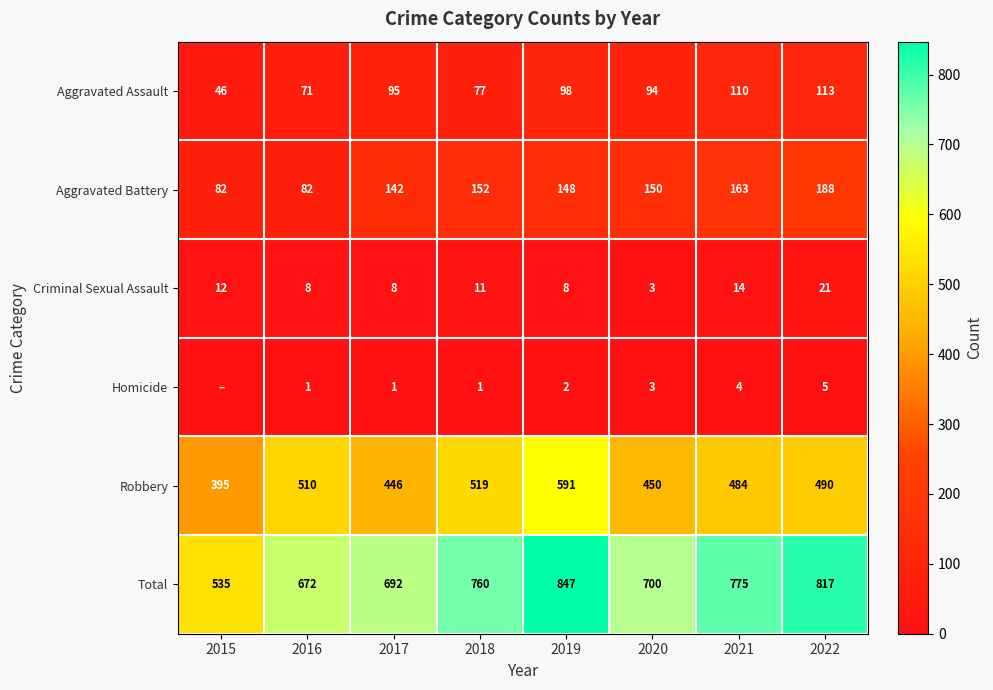

Read the Aggravated Battery value at 2016.

82